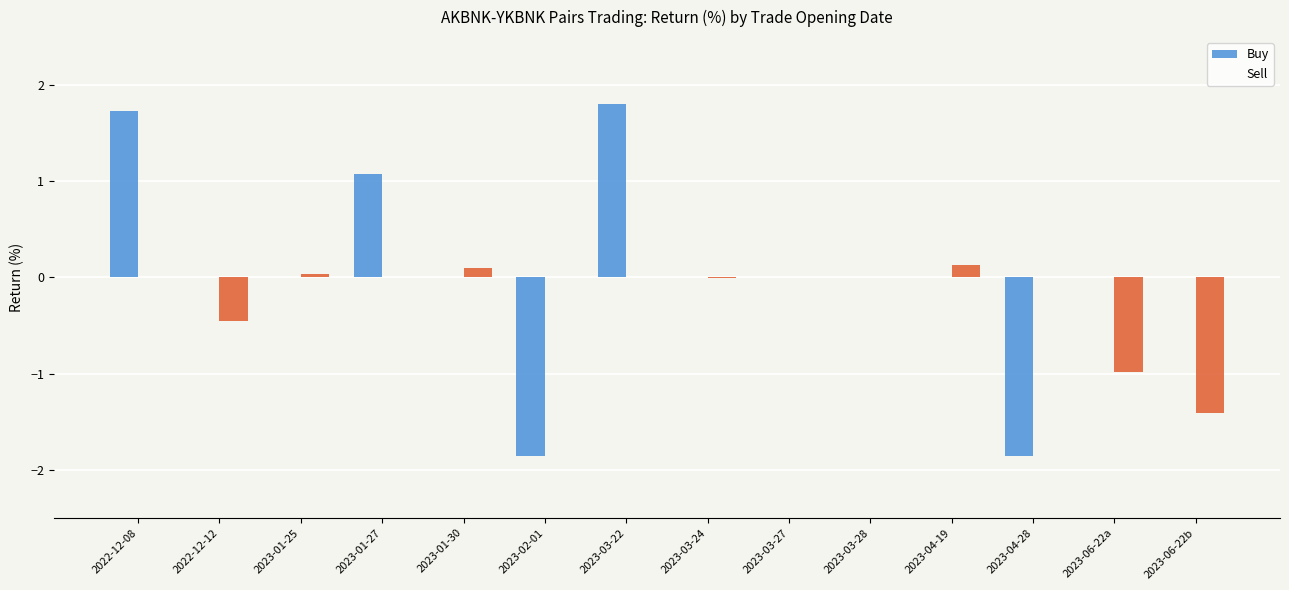

The Sell series shows 0.0 at 2023-03-22. True or false?

True